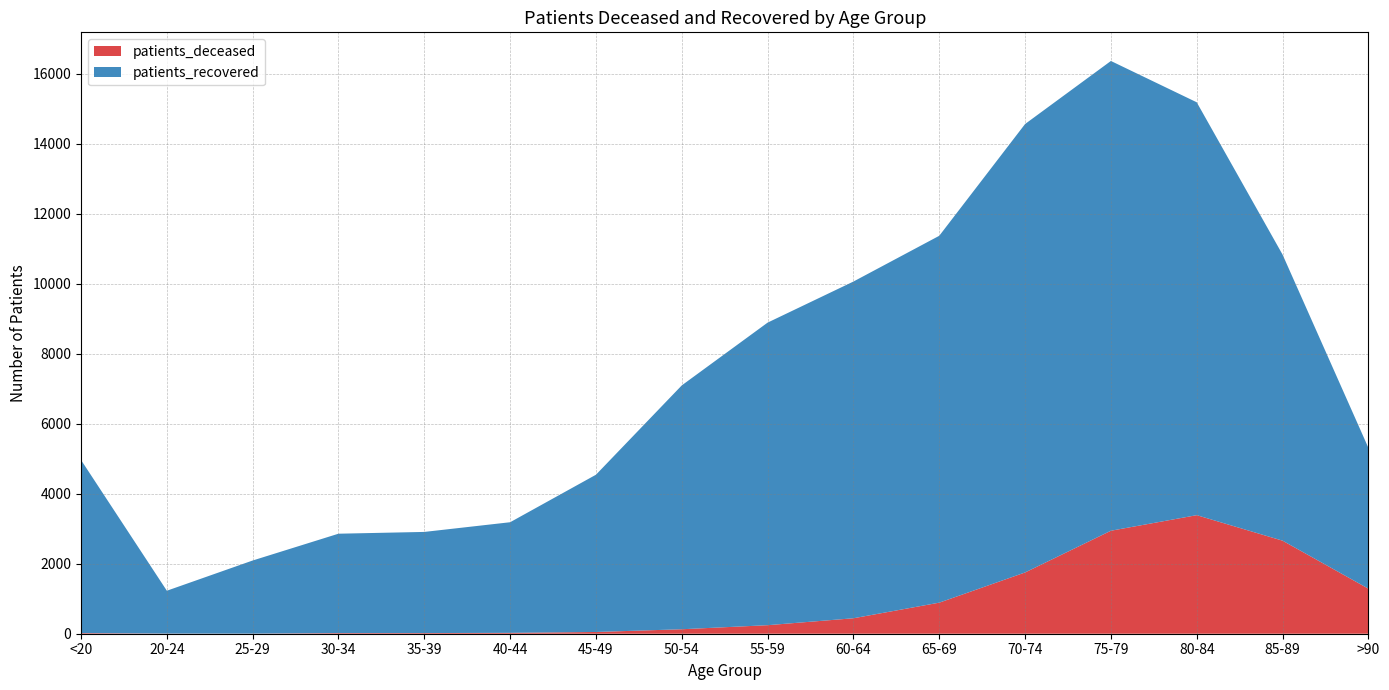

Reading left to right, what are all the values shown in this chart?

patients_deceased: 18	4	3	18	19	25	50	128	244	442	888	1751	2944	3389	2660	1288
patients_recovered: 4948	1225	2090	2841	2891	3162	4495	6971	8649	9625	10487	12819	13428	11802	8178	4027